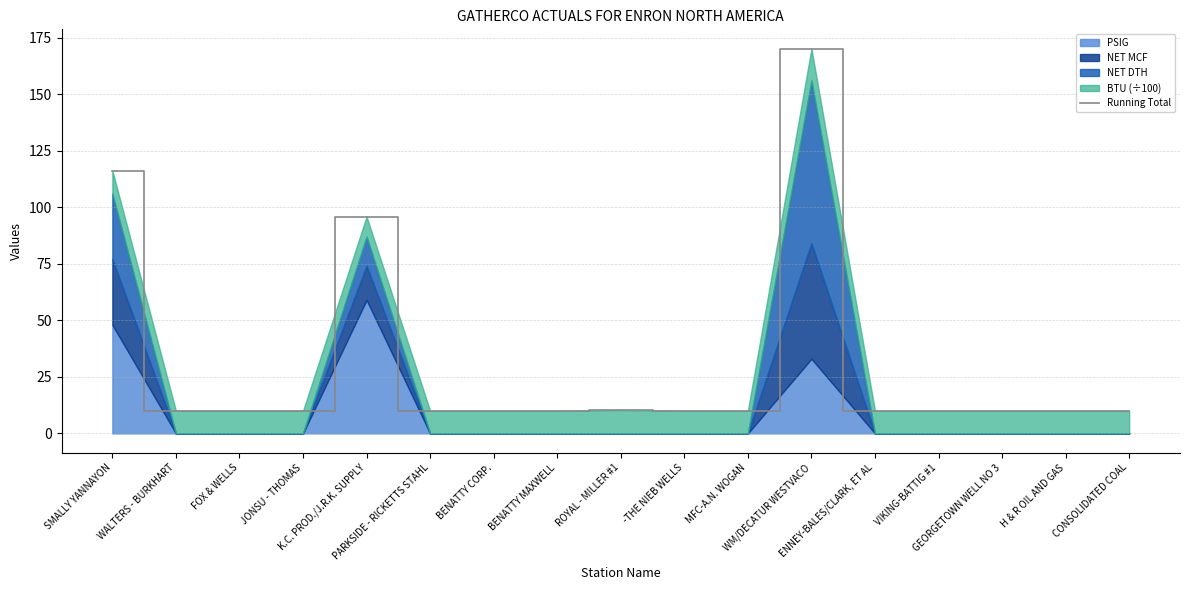

Reading left to right, extract all data points from this chart.

116.2	10.0	10.0	10.0	95.9	10.0	10.0	10.0	10.3	10.0	10.0	170.1	10.0	10.0	10.0	10.0	10.0